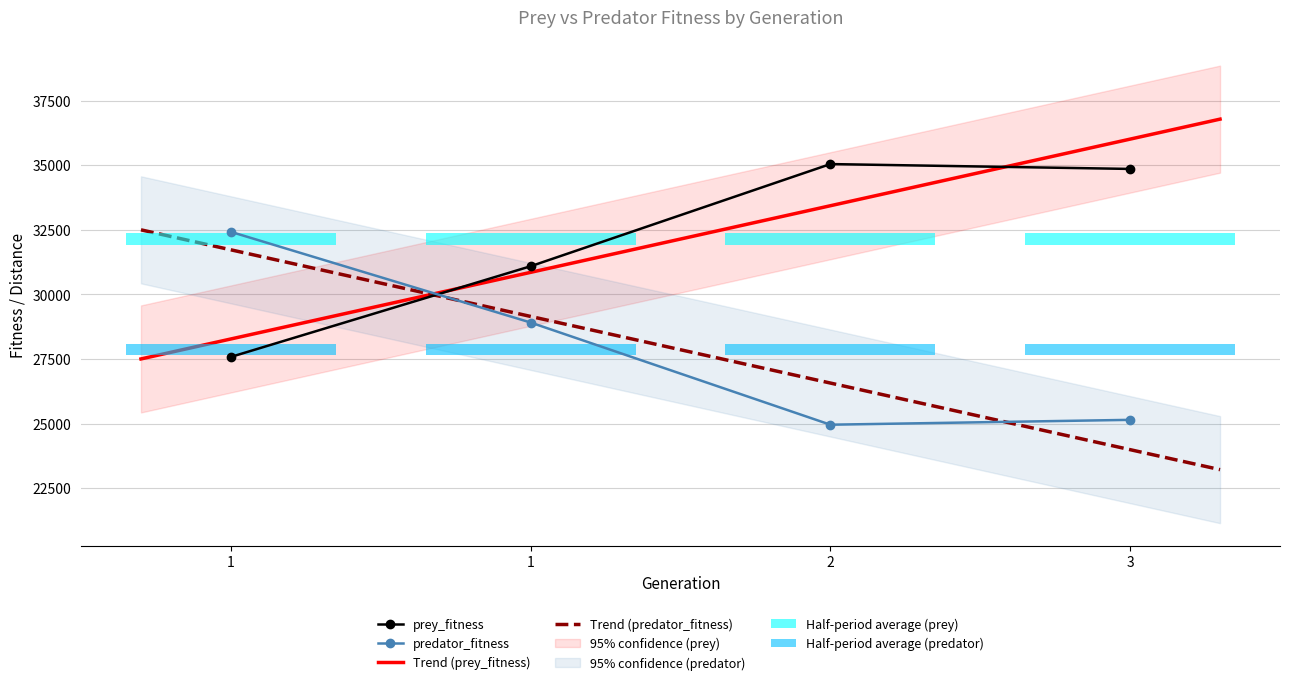

What is the value of the prey_fitness bar at the 3rd from the left?

35042